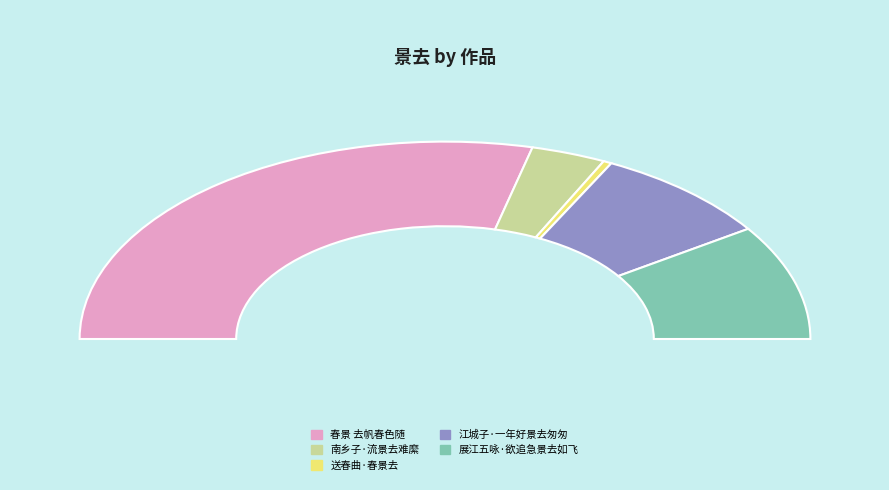

How many segments does this pie chart have?

5